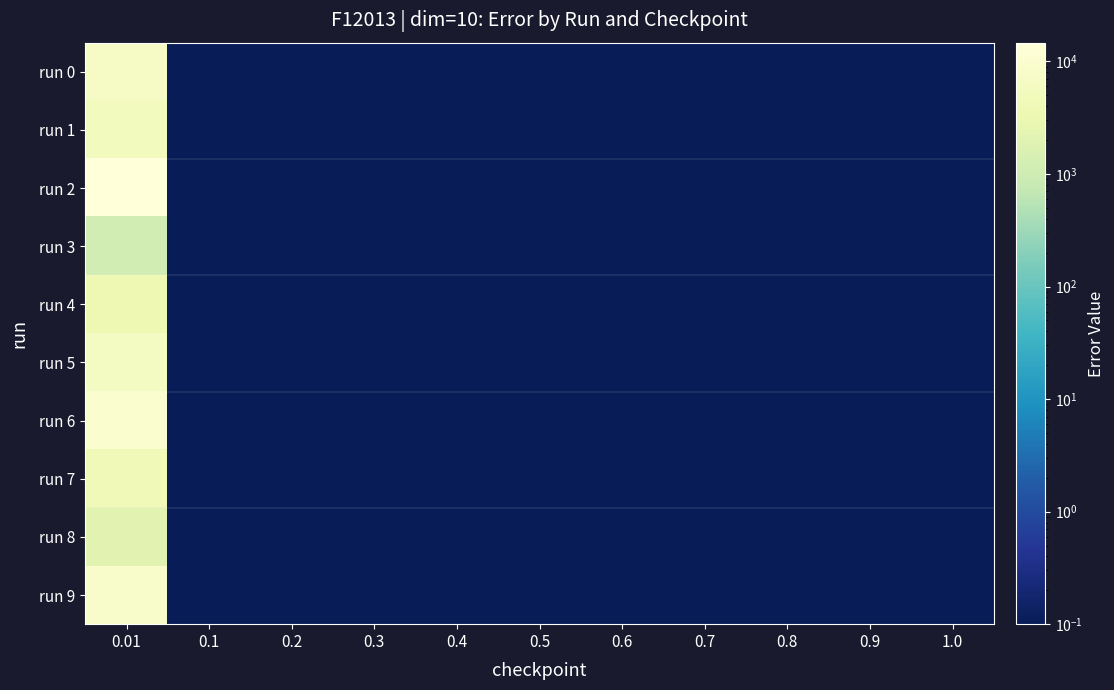

Between 0.8 and 0.9, which series saw the biggest shift?

run 0